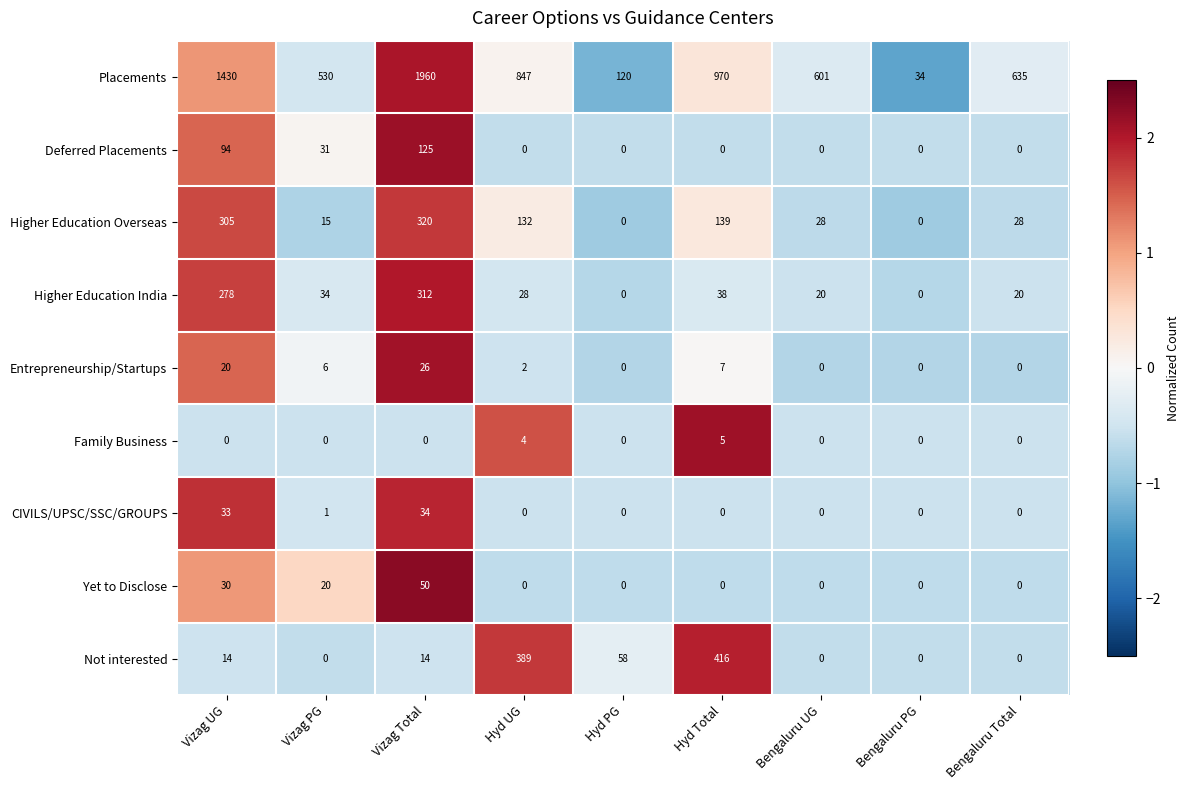

What is the difference between the highest and lowest values at Hyd PG?

120